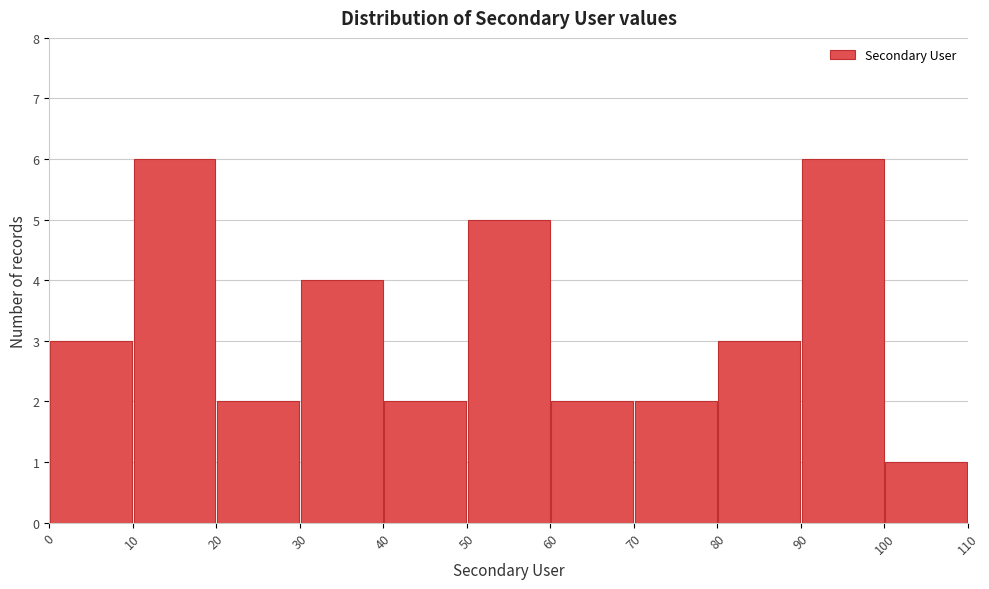

Reading left to right, list every bar in this chart as the range it spans on the x-axis followed by its height. The values are not printed on the chart, so give them approximately, as read against the axis.

0 to 10: 3
10 to 20: 6
20 to 30: 2
30 to 40: 4
40 to 50: 2
50 to 60: 5
60 to 70: 2
70 to 80: 2
80 to 90: 3
90 to 100: 6
100 to 110: 1